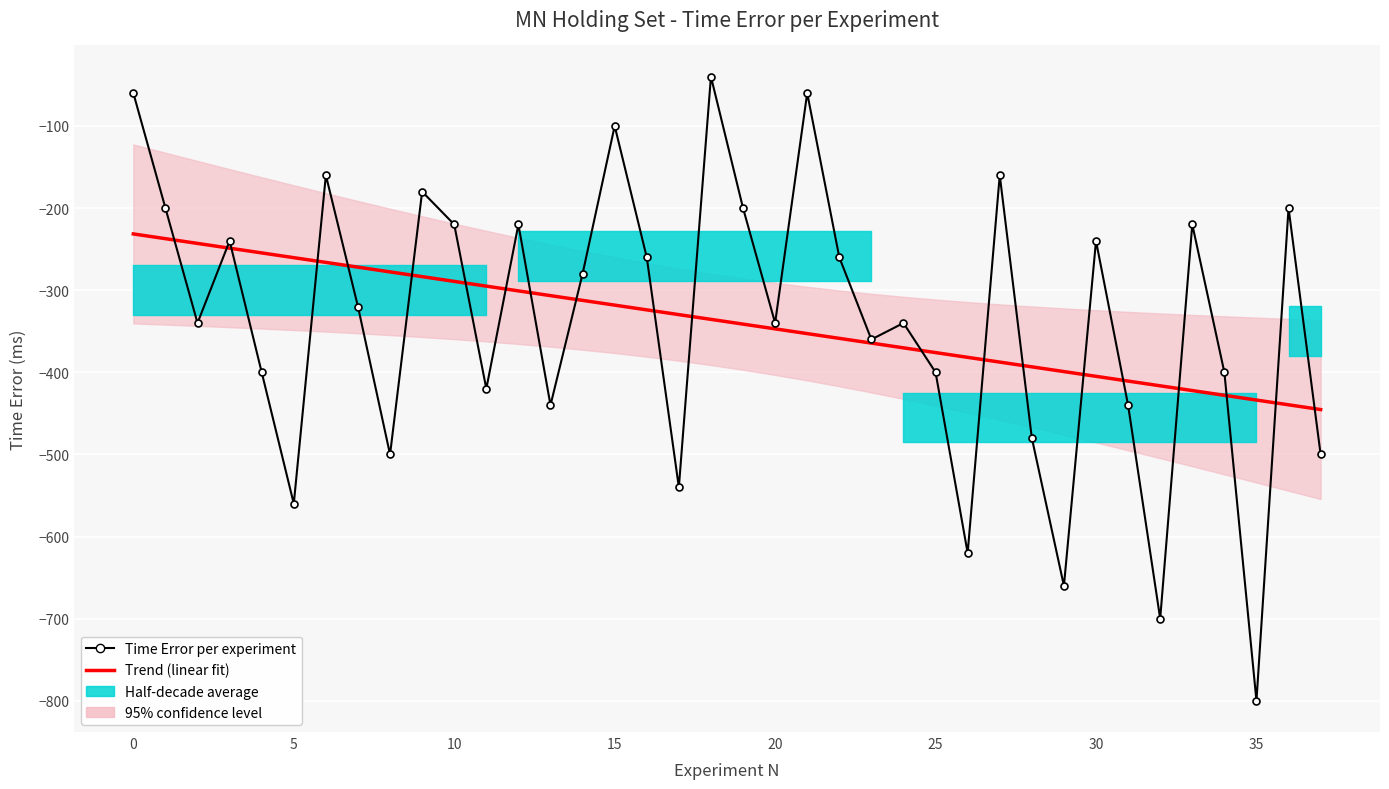

Reading left to right, transcribe all the data shown in this chart.

Trend (linear fit): -231.5	-237.3	-243.1	-248.8	-254.6	-260.4	-266.2	-272.0	-277.7	-283.5	-289.3	-295.1	-300.9	-306.6	-312.4	-318.2	-324.0	-329.8	-335.5	-341.3	-347.1	-352.9	-358.6	-364.4	-370.2	-376.0	-381.8	-387.5	-393.3	-399.1	-404.9	-410.7	-416.4	-422.2	-428.0	-433.8	-439.6	-445.3
Time Error per experiment: -60.0	-200.0	-340.0	-240.0	-400.0	-560.0	-160.0	-320.0	-500.0	-180.0	-220.0	-420.0	-220.0	-440.0	-280.0	-100.0	-260.0	-540.0	-40.0	-200.0	-340.0	-60.0	-260.0	-360.0	-340.0	-400.0	-620.0	-160.0	-480.0	-660.0	-240.0	-440.0	-700.0	-220.0	-400.0	-800.0	-200.0	-500.0